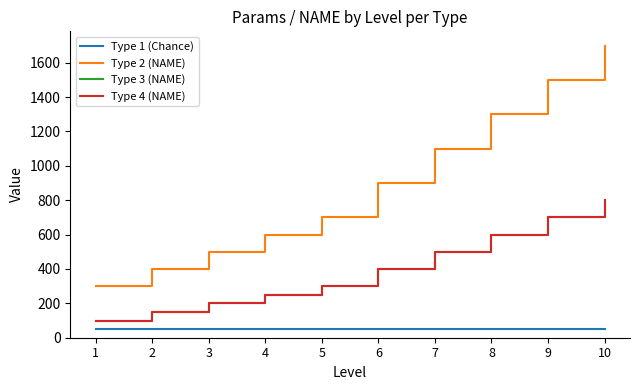

Is this an area chart (filled region under the line)?

No